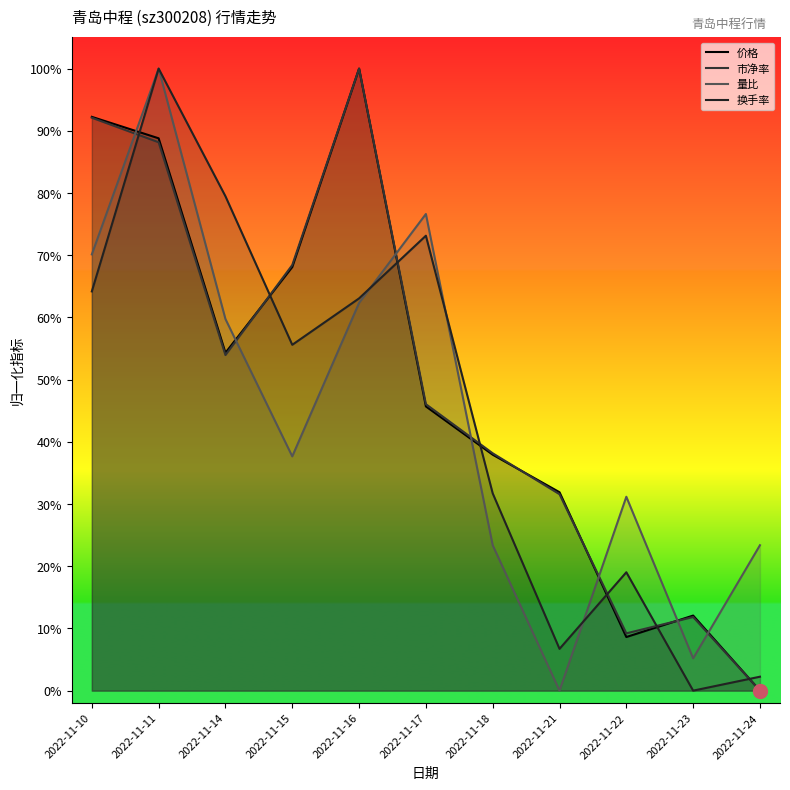

The value of 价格 at 2022-11-11 is 0.6. True or false?

False